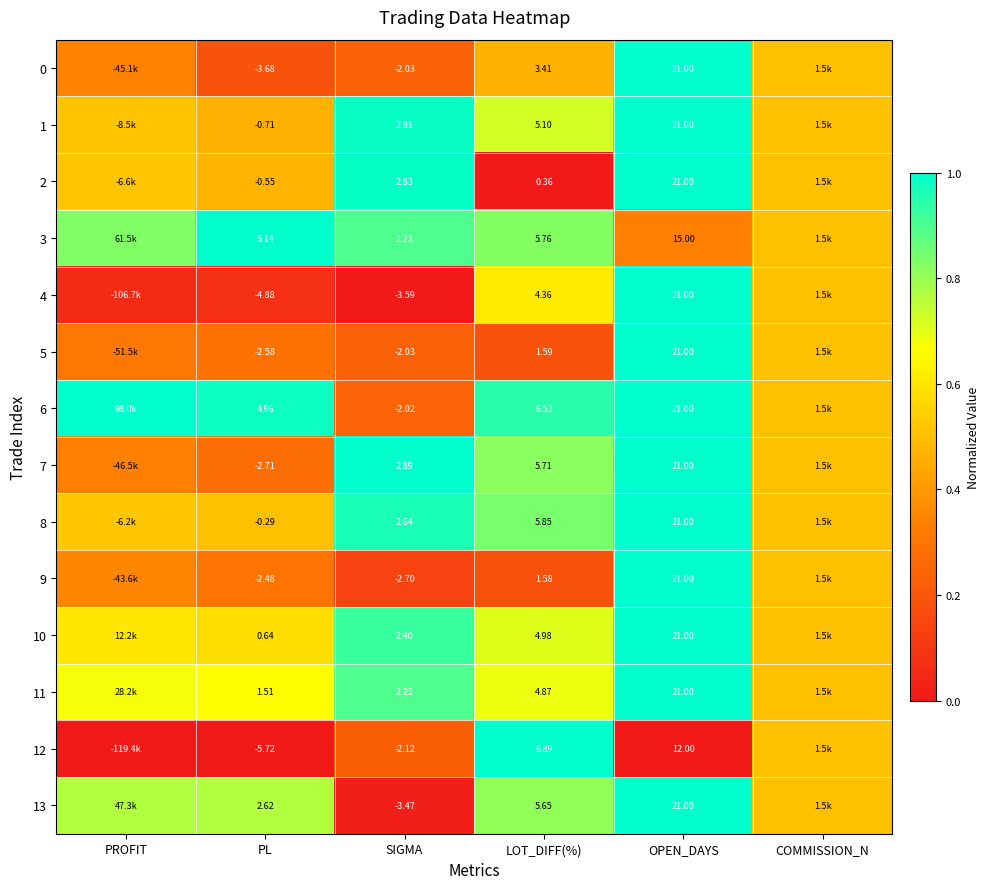

Count the number of categories in the chart.

6